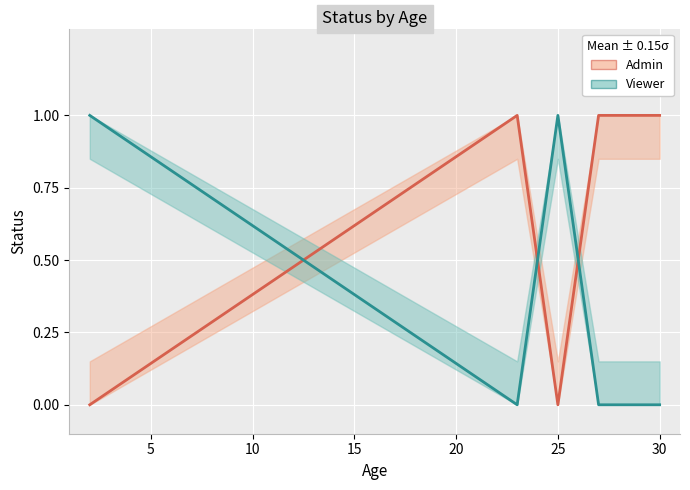

What is the difference between the maximum and minimum values in the Admin series?

1